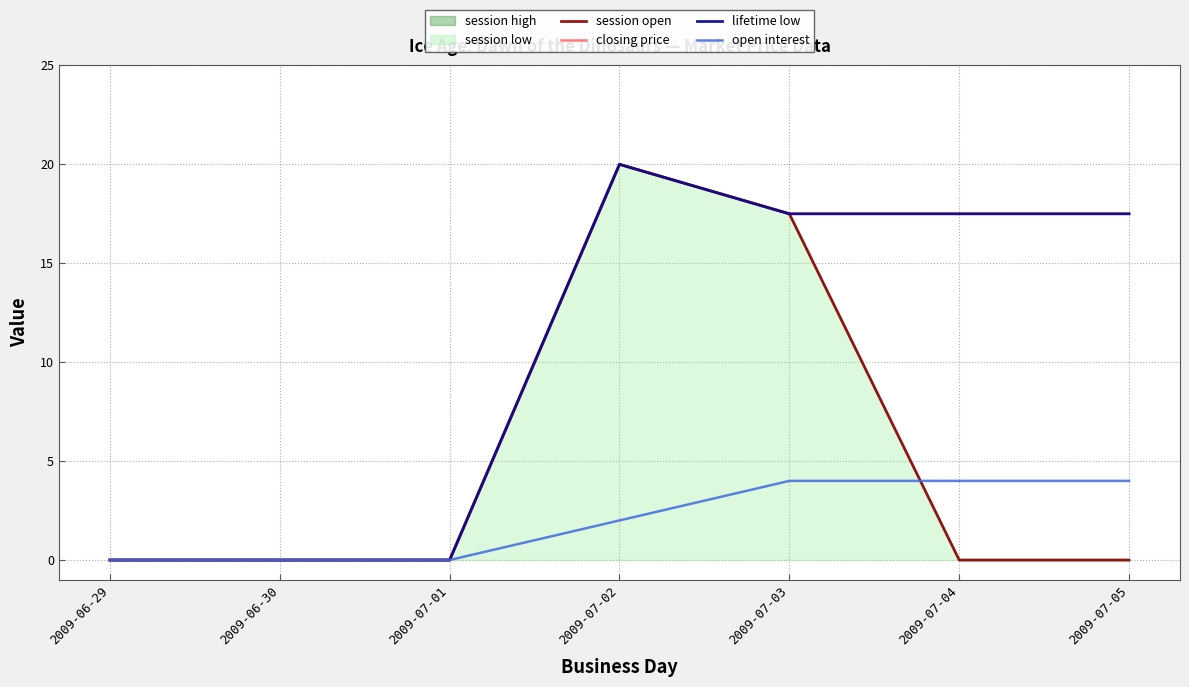

Reading left to right, what are all the values shown in this chart?

session open: 0.0	0.0	0.0	20.0	17.5	0.0	0.0
closing price: 0.0	0.0	0.0	20.0	17.5	17.5	17.5
lifetime low: 0.0	0.0	0.0	20.0	17.5	17.5	17.5
open interest: 0.0	0.0	0.0	2.0	4.0	4.0	4.0